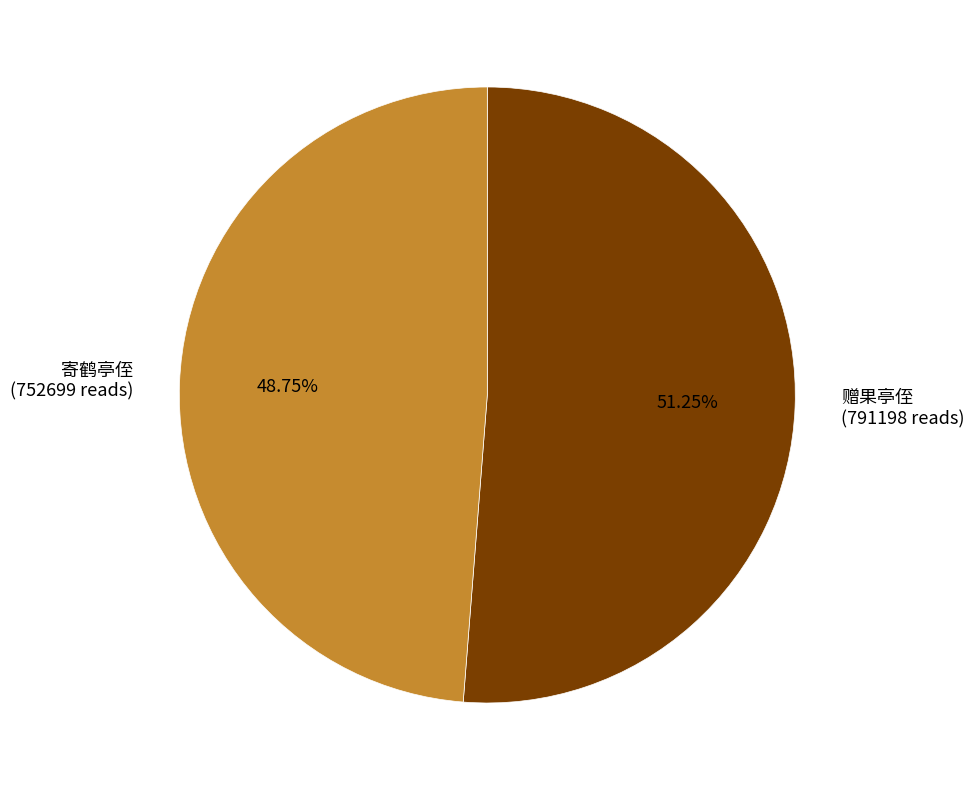

How much of the chart is everything except 赠果亭侄?

48.8%